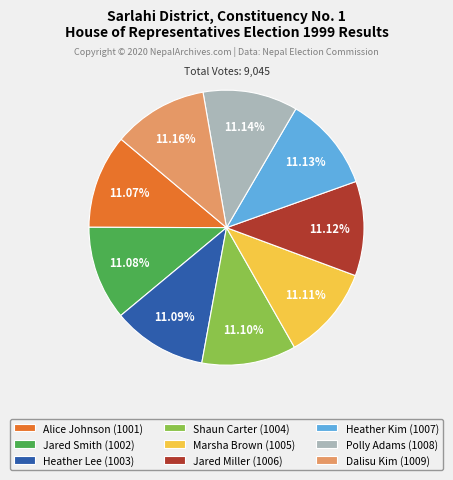

Combined, what portion of the pie is Polly Adams and Heather Lee?

22.2%